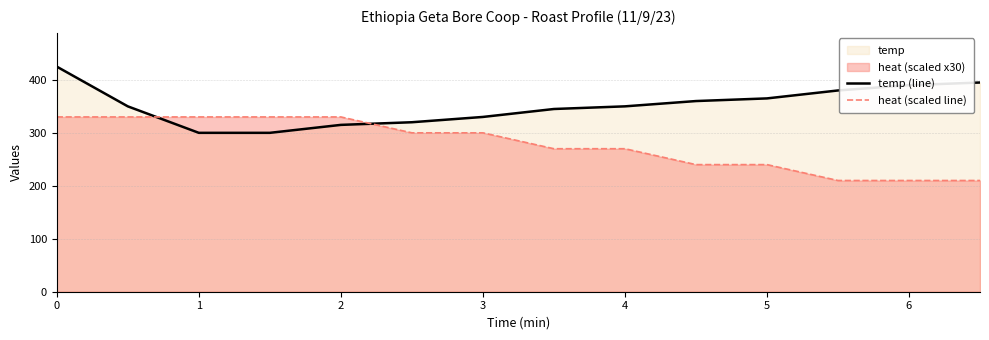

Reading right to left, what are all the values shown in this chart?

temp (line): 395	390	380	365	360	350	345	330	320	315	300	300	350	425
heat (scaled line): 210	210	210	240	240	270	270	300	300	330	330	330	330	330